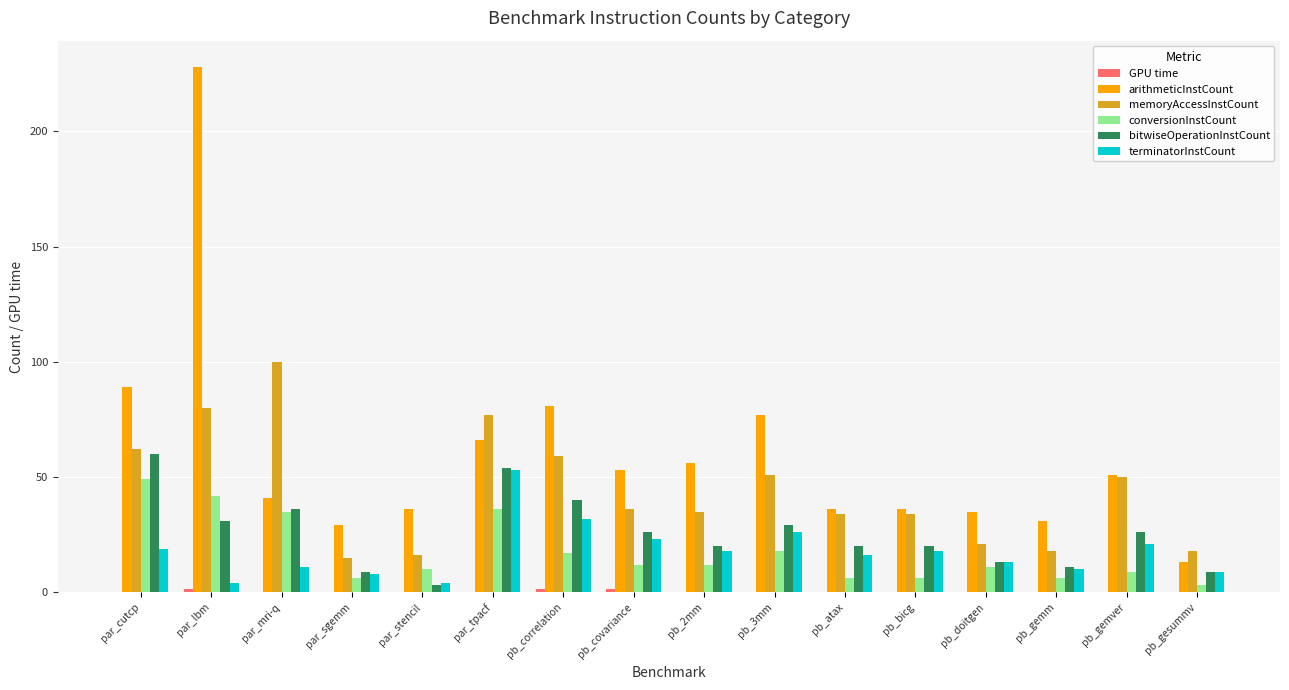

Which series changed the most between par_lbm and par_sgemm?

arithmeticInstCount